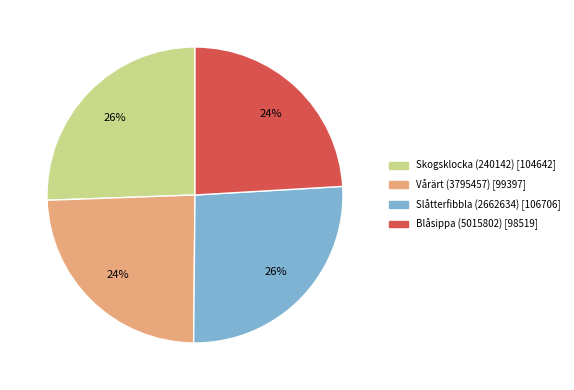

Which has a higher value, Skogsklocka (240142) or Vårärt (3795457)?

Skogsklocka (240142)